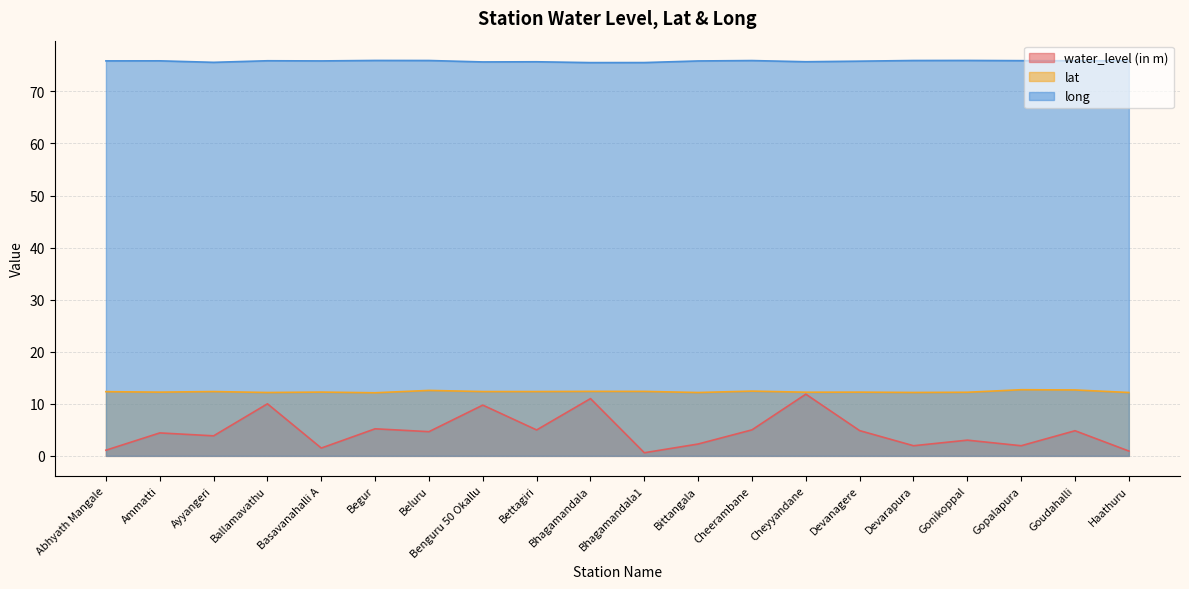

What is the maximum value for water_level (in m)?

11.8